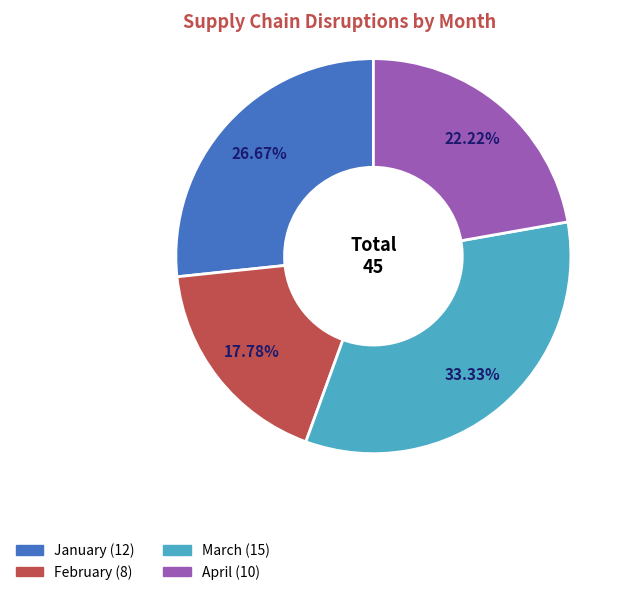

To the nearest percent, what is the combined percentage of February and April?

40%